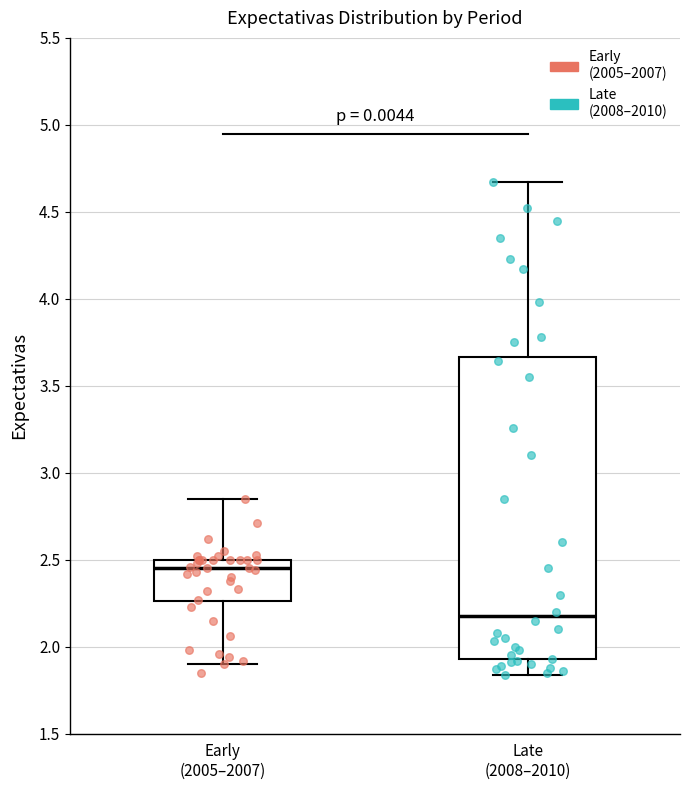

Where does the median line of the box for Late (2008–2010) sit on the y-axis? The values are not printed on the chart, so give them approximately, as read against the axis.

2.20